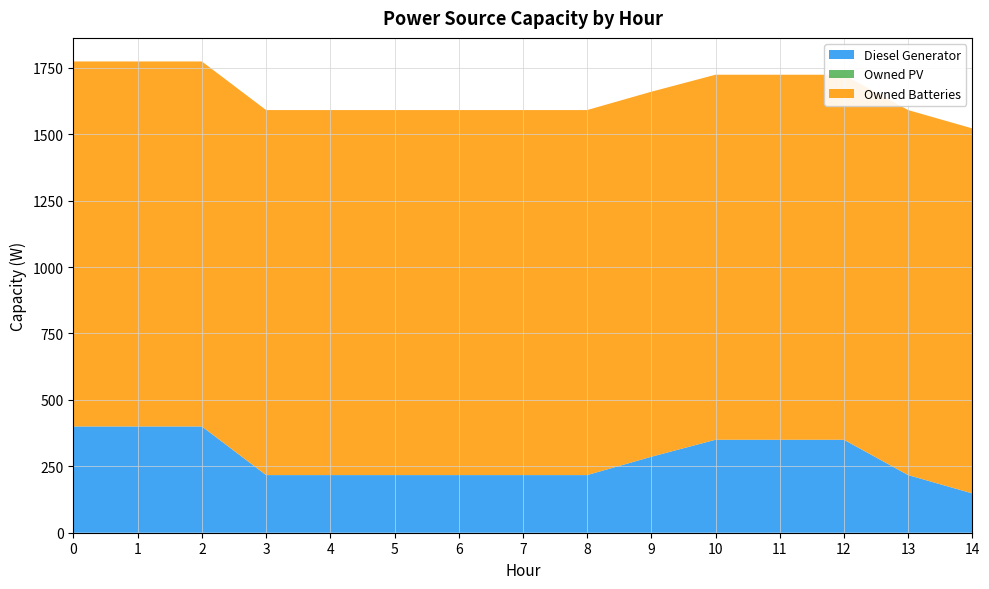

Reading right to left, transcribe all the data shown in this chart.

Diesel Generator: 14=148	13=217	12=350	11=350	10=350	9=286	8=217	7=217	6=217	5=217	4=217	3=217	2=400	1=400	0=400
Owned PV: 14=0	13=0	12=0	11=0	10=0	9=0	8=0	7=0	6=0	5=0	4=0	3=0	2=0	1=0	0=0
Owned Batteries: 14=1374	13=1374	12=1374	11=1374	10=1374	9=1374	8=1374	7=1374	6=1374	5=1374	4=1374	3=1374	2=1374	1=1374	0=1374